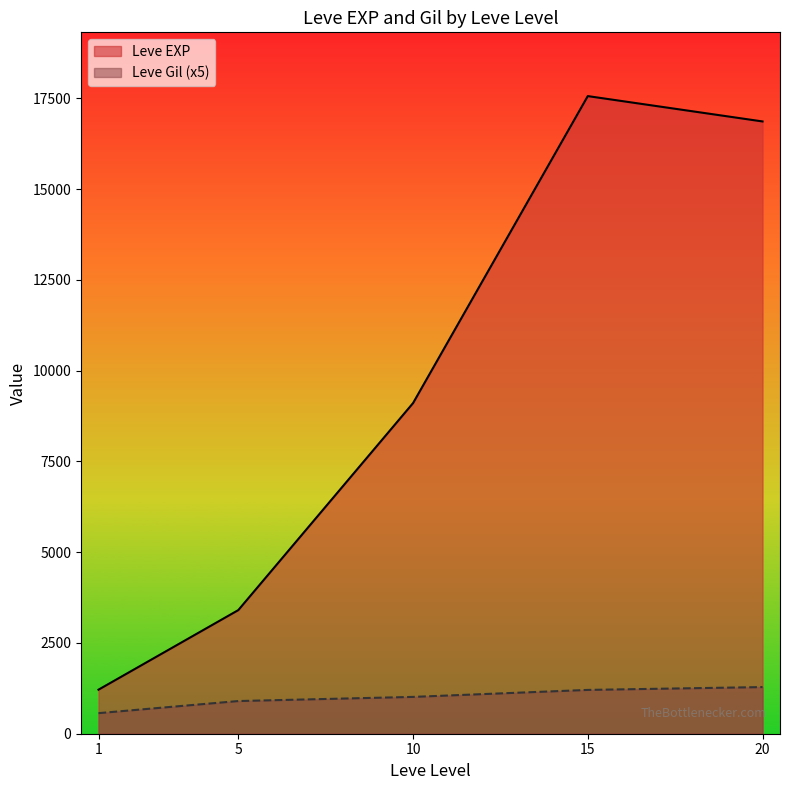

At how many categories does at least one series exceed 7177?

3